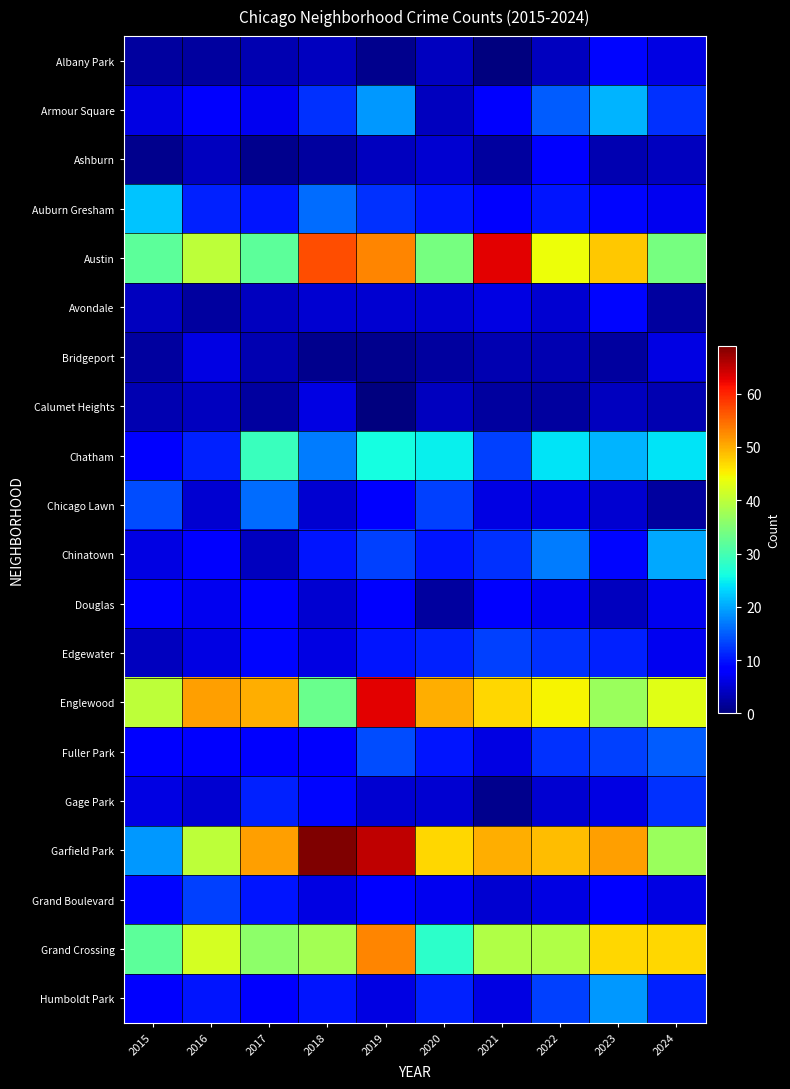

How many distinct data groups are displayed?

20